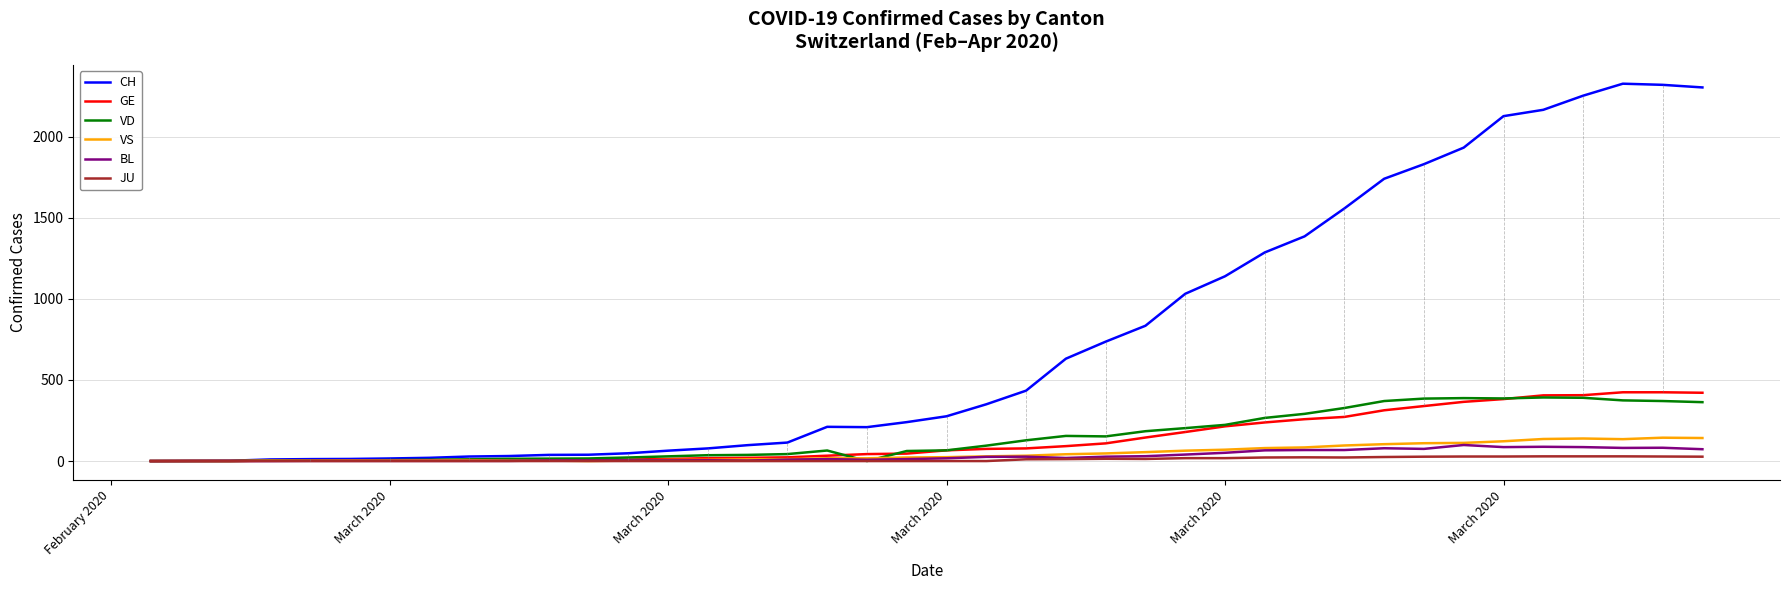

Which series has the widest spread of values?

CH